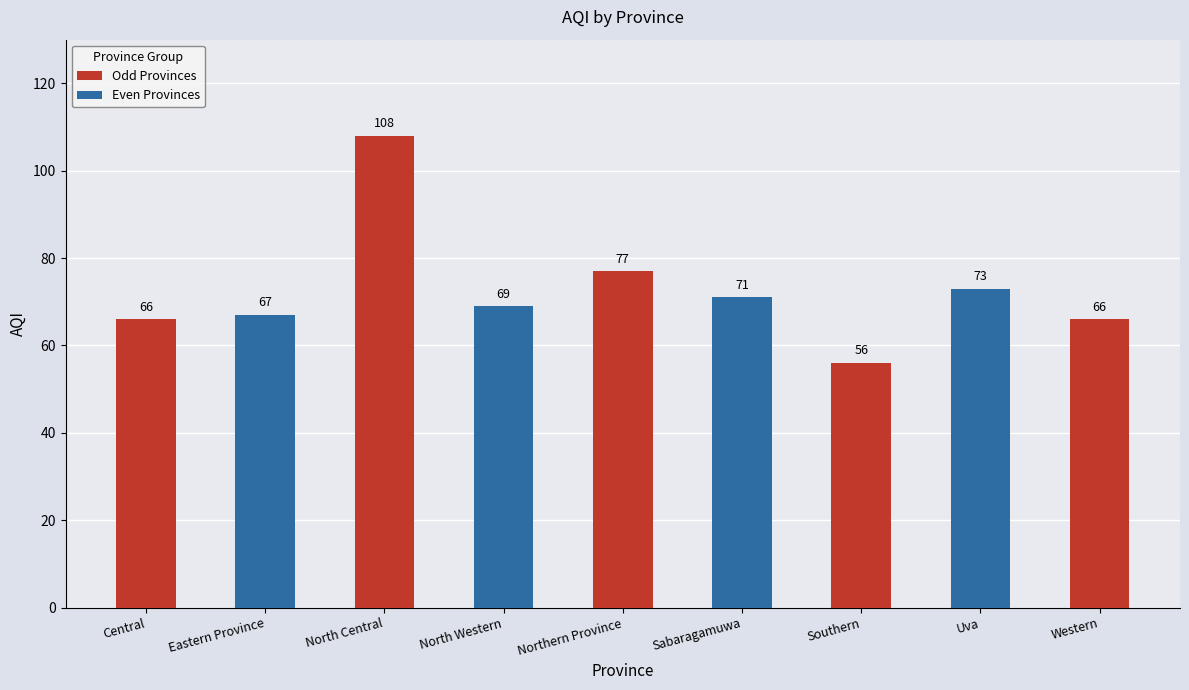

How many values are below 69?

4